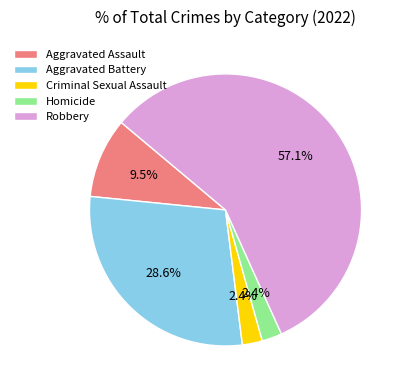

To the nearest percent, what is the difference between the Aggravated Assault and Robbery slice percentages?

48%